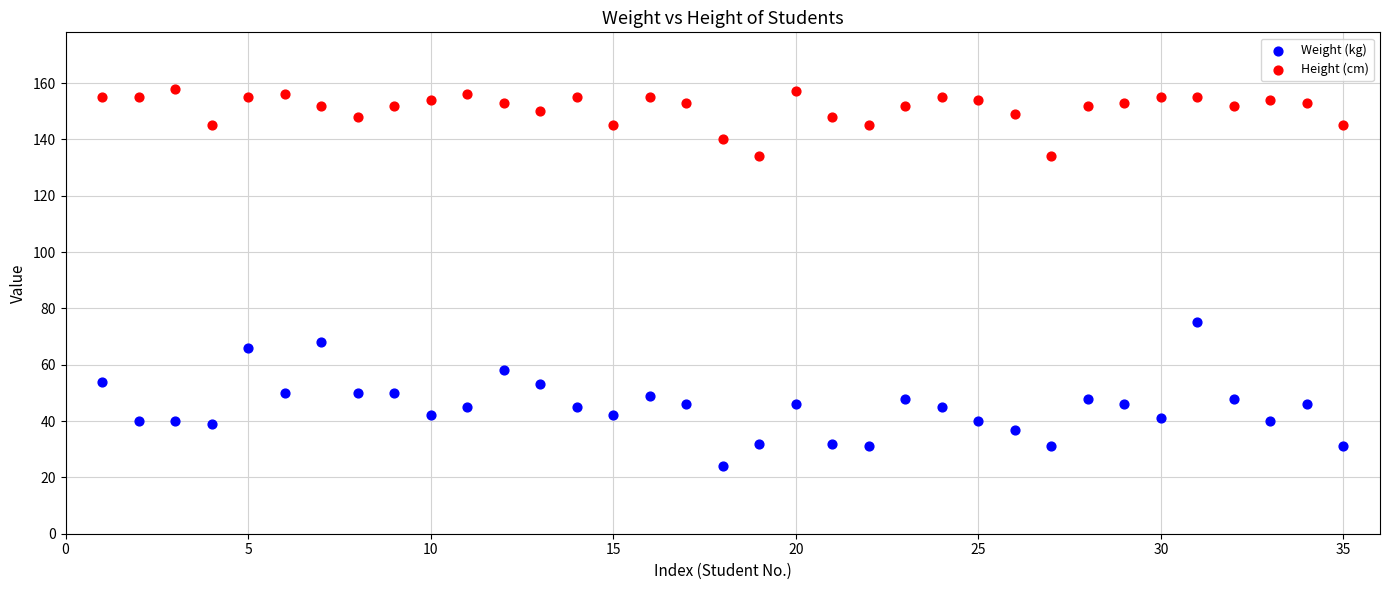

Which series reaches the maximum Y coordinate?

Height (cm)